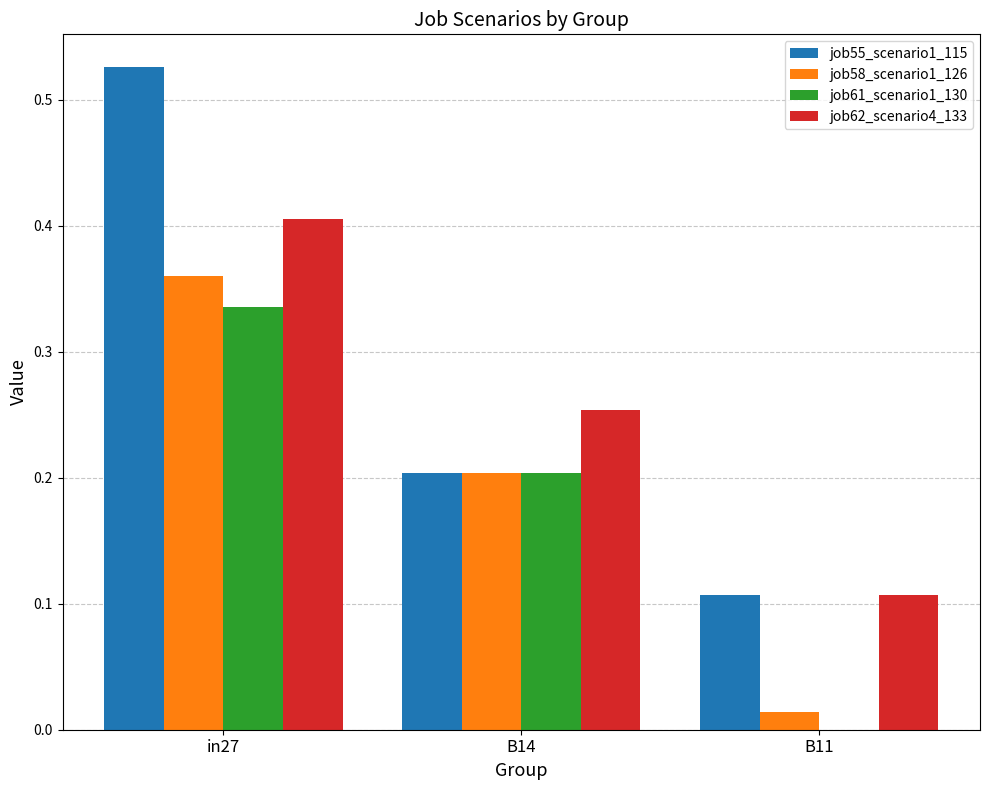

What value does the job58_scenario1_126 series have at B14?

0.2